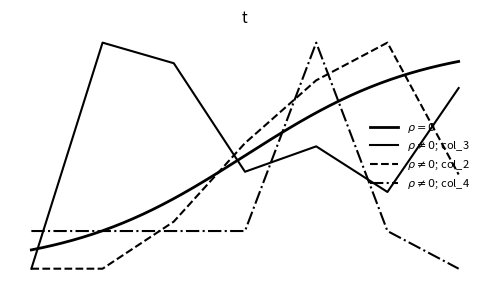

Where is the first local minimum for $\rho \neq 0$; col_3?

3